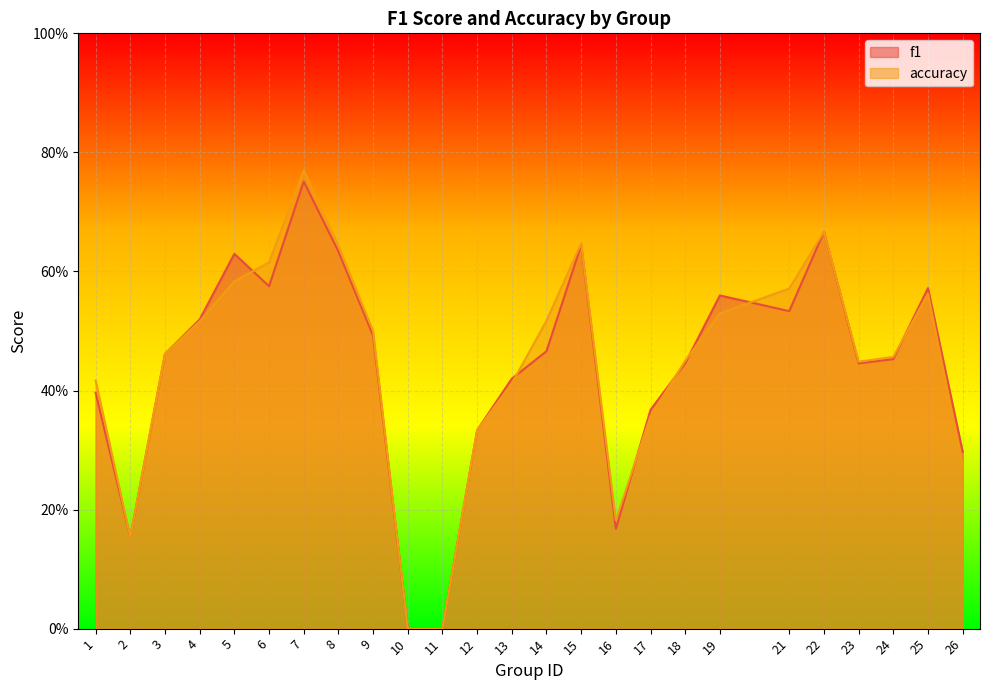

List the series in order of their peak value, highest first.

accuracy, f1